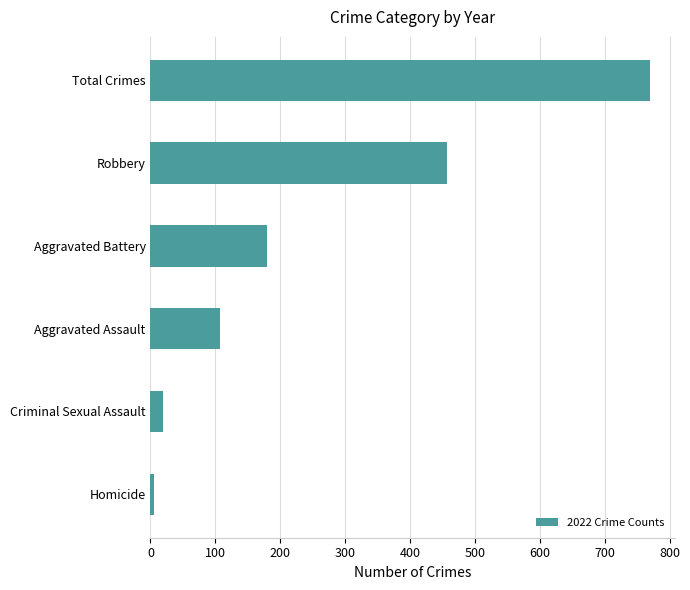

The chart shows a value of 107 at Aggravated Assault. True or false?

True